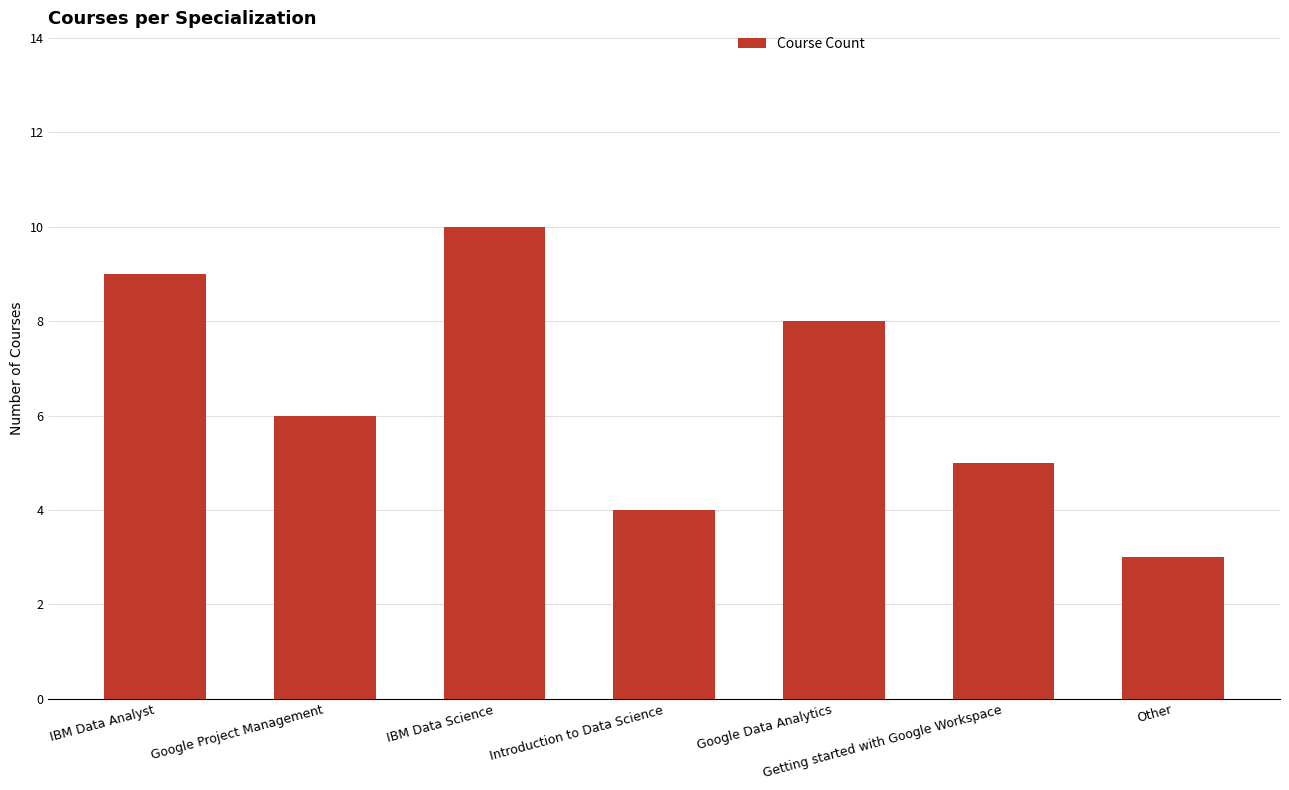

True or false: the data shows 8 at Google Data Analytics.

True